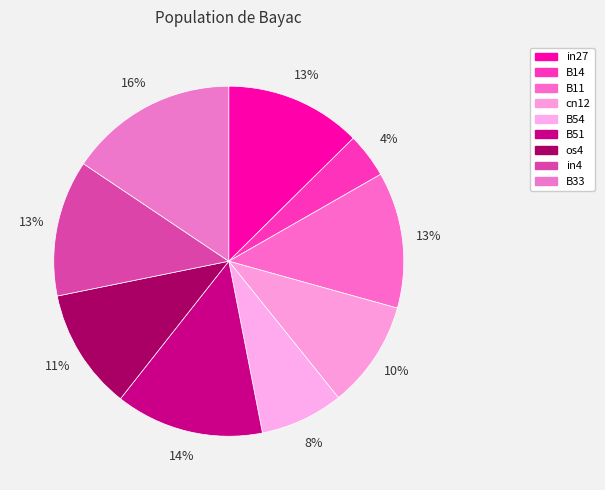

What is the total percentage of B14 and B54?

11.8%